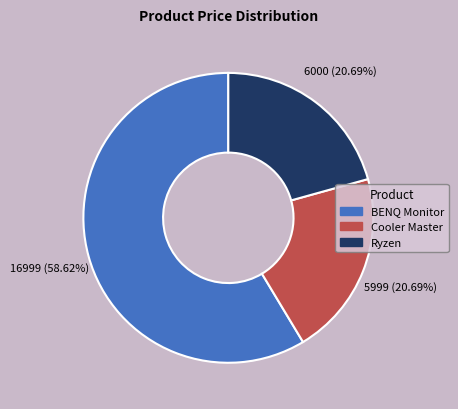

Is there any slice that represents more than half of the pie?

Yes